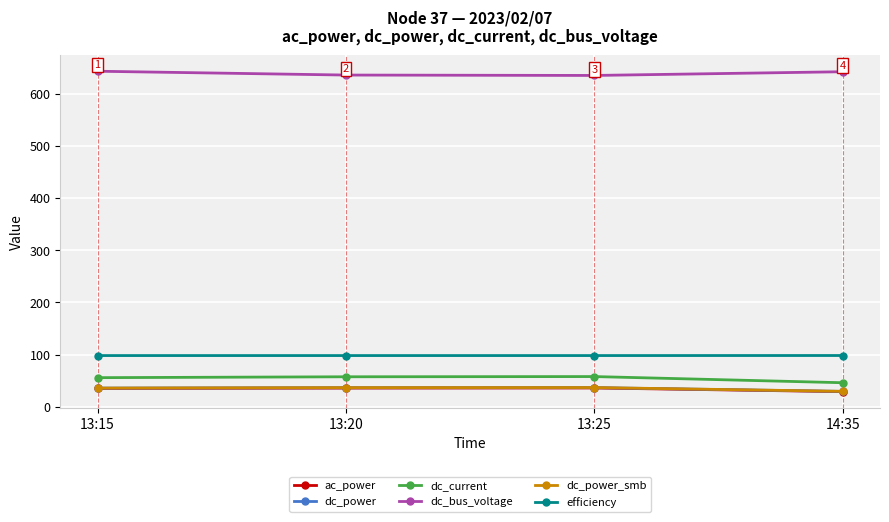

True or false: dc_bus_voltage and ac_power intersect in this chart.

False